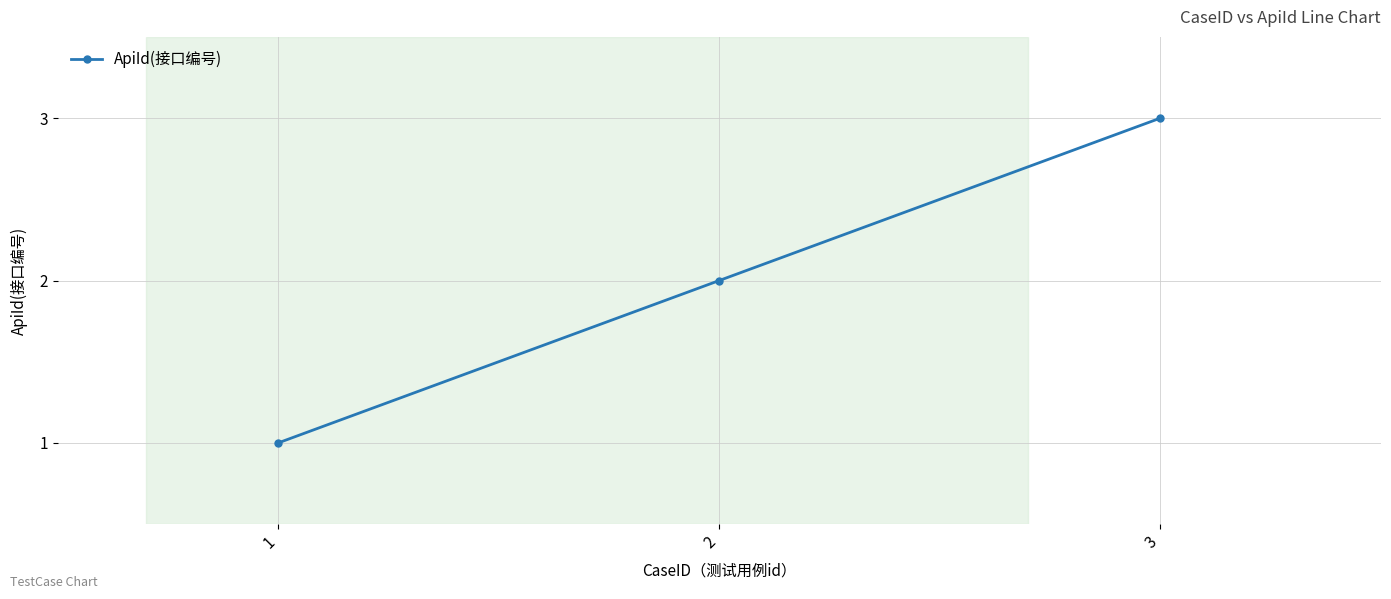

What is the greatest value displayed?

3